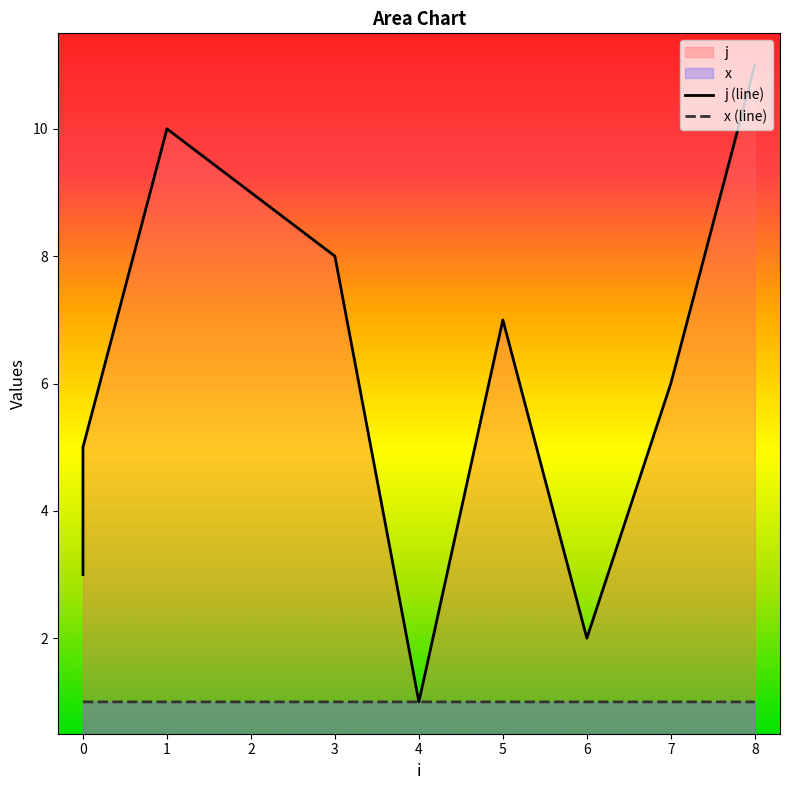

At which category is the sum across all series the highest?

8